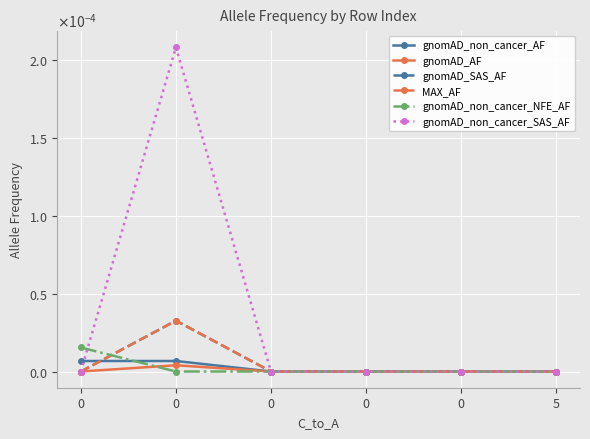

True or false: MAX_AF has more than 2 points higher than both neighbors.

False